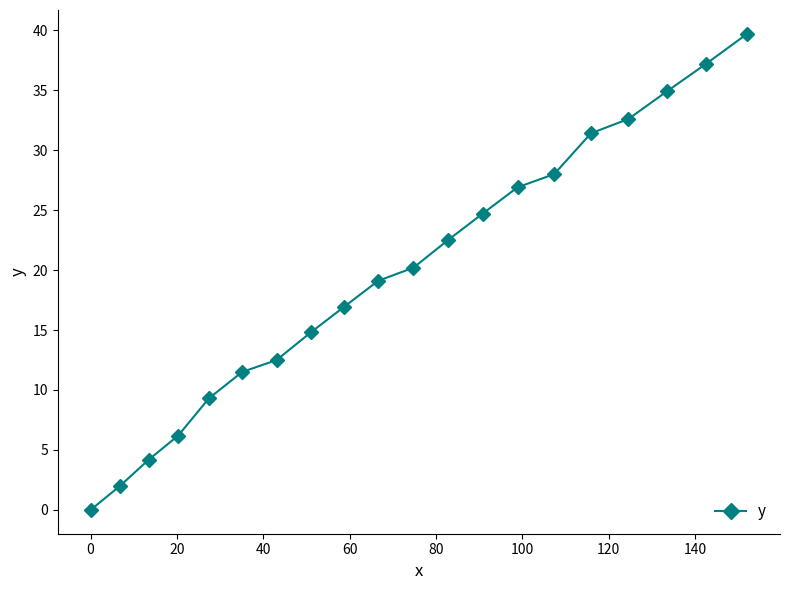

What is the greatest value displayed?

39.7